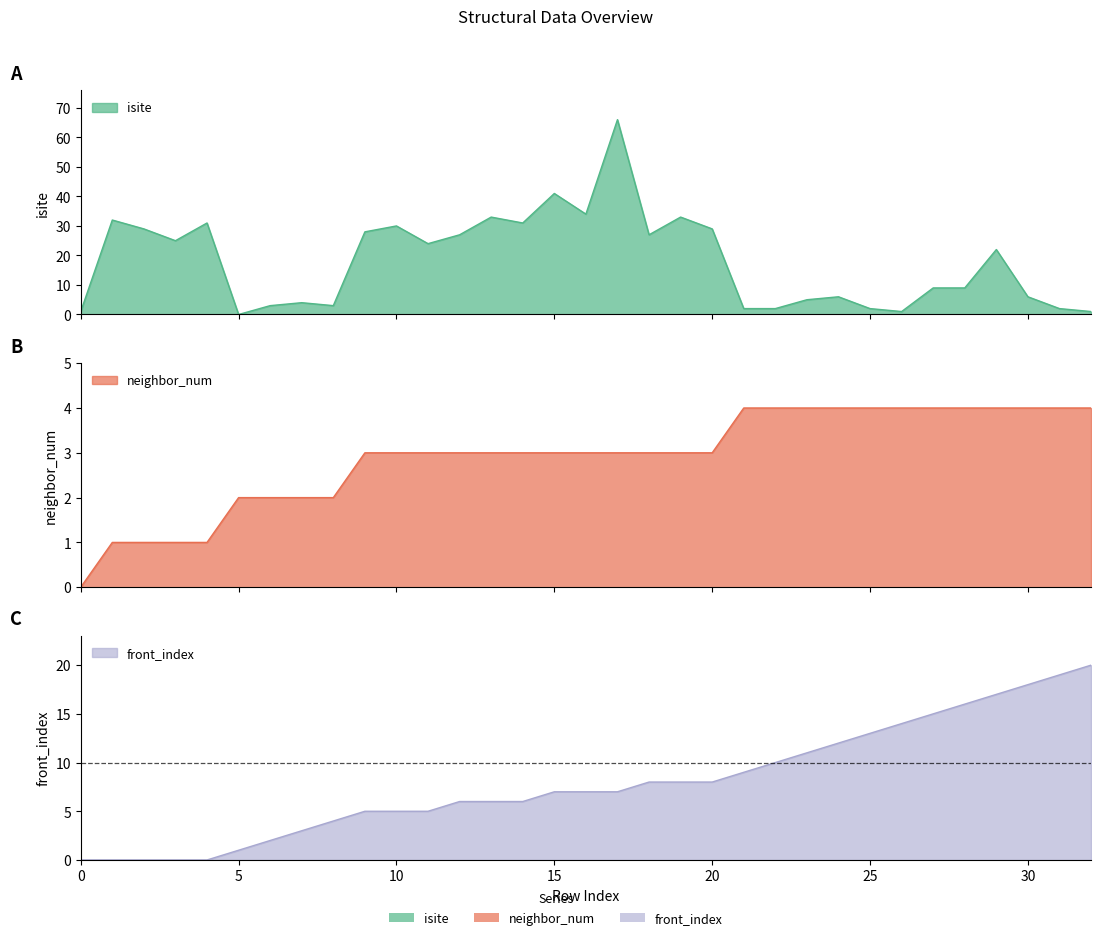

How many series are shown in this chart?

3